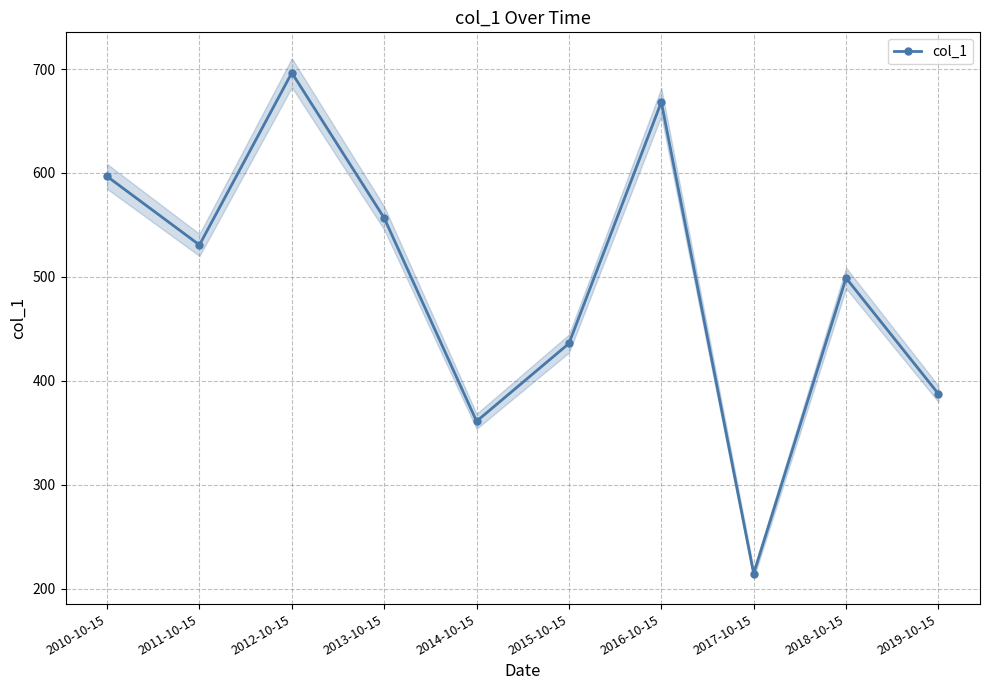

What is the smallest value displayed?

214.4